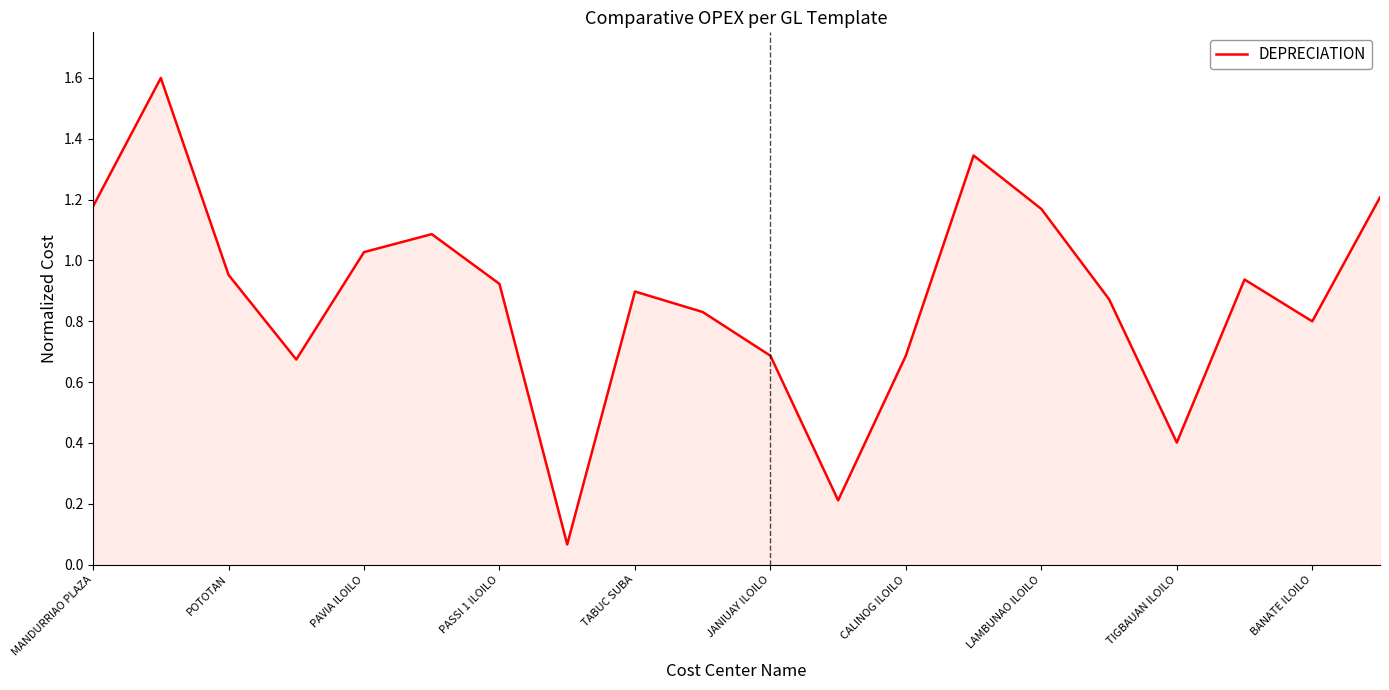

What value does the data have at TIGBAUAN ILOILO?

0.4